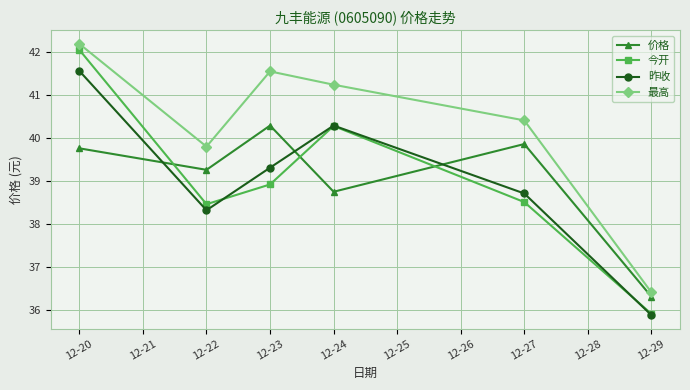

What is the value of the 昨收 point at the 2nd from the left?

38.3